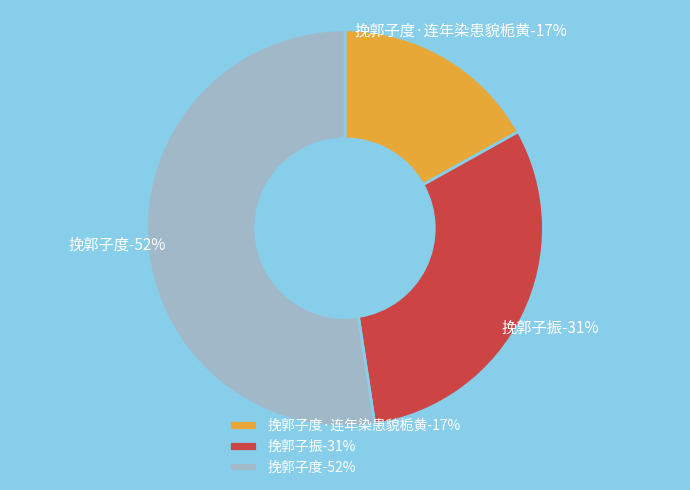

To the nearest percent, what is the difference between the largest and smallest slice percentages?

35%